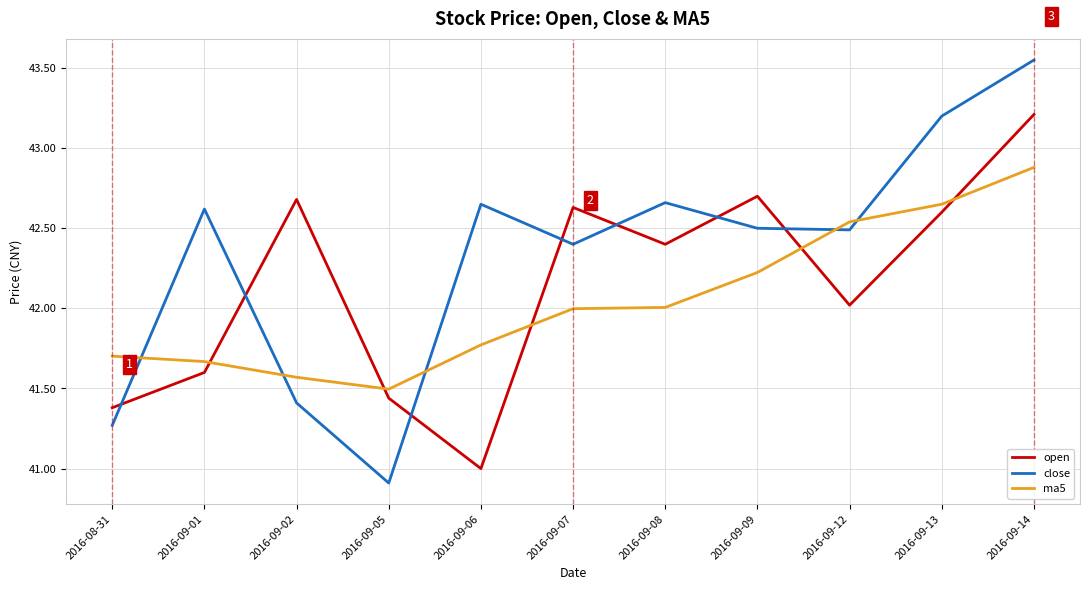

What is the sum of the open values at 2016-09-12 and 2016-09-02?

84.7